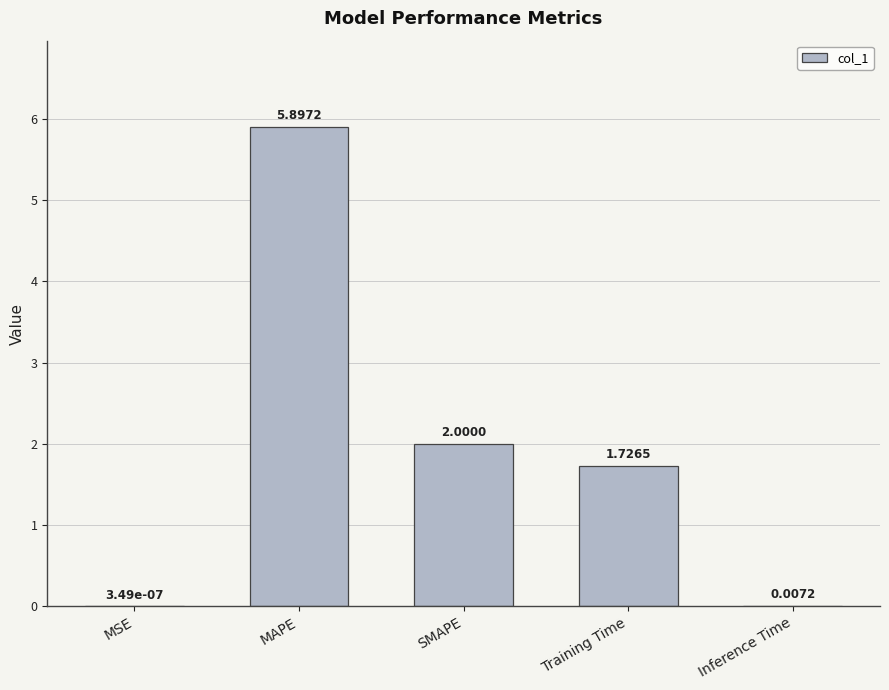

What is the average value?

1.9